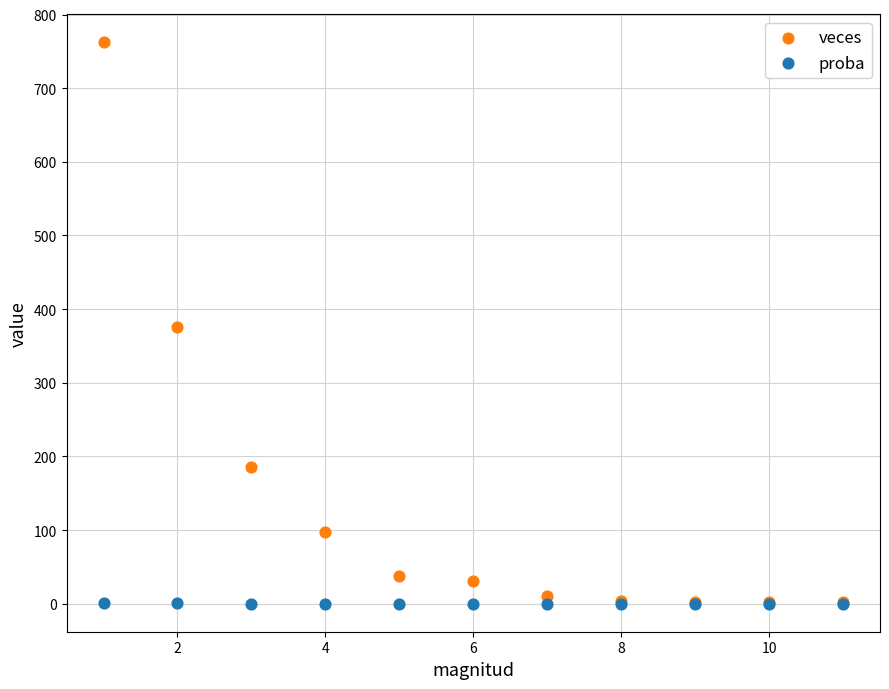

Which series has the widest spread of Y values?

veces